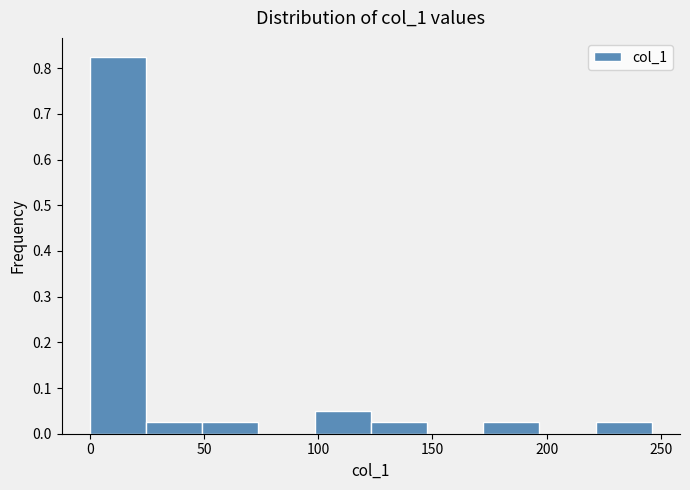

Which range on the x-axis has the tallest bar?

0 to 25